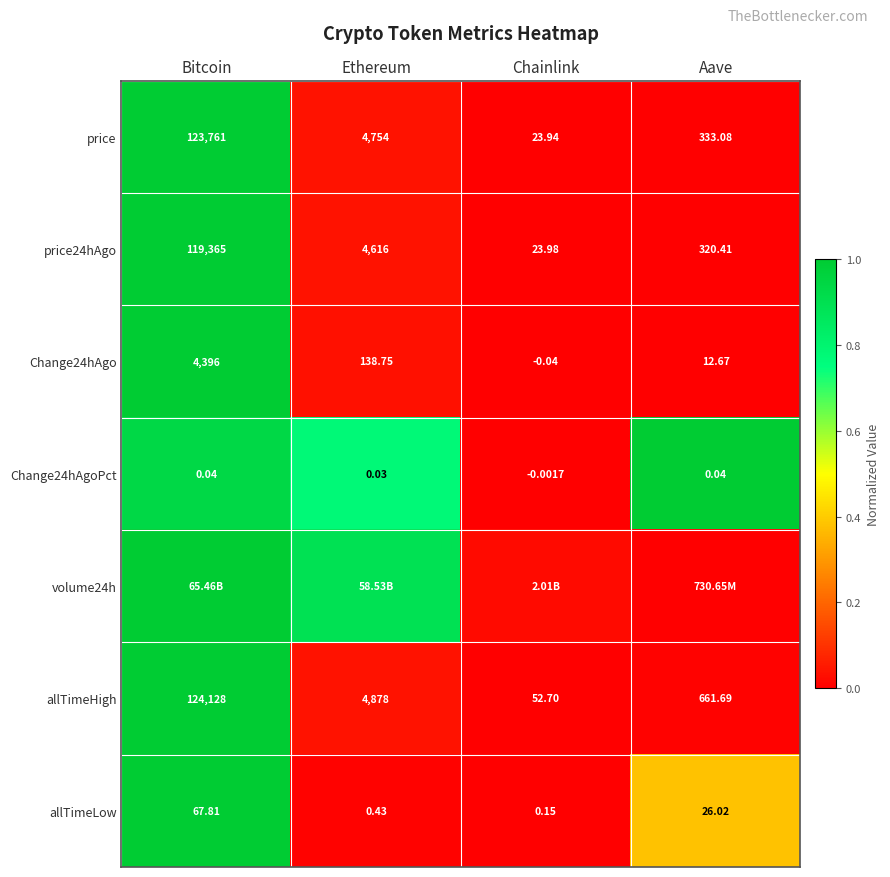

At which label does allTimeHigh first exceed 4878?

Bitcoin